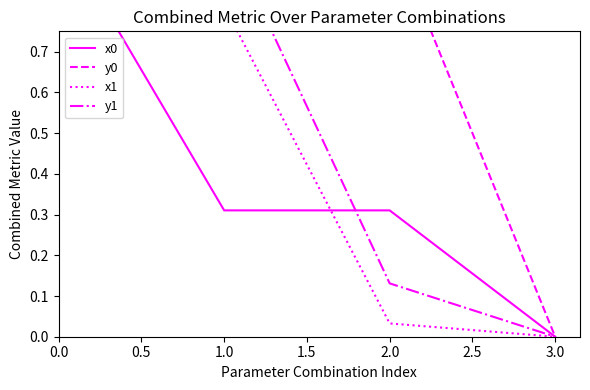

Does the chart display data point markers on the line(s)?

No